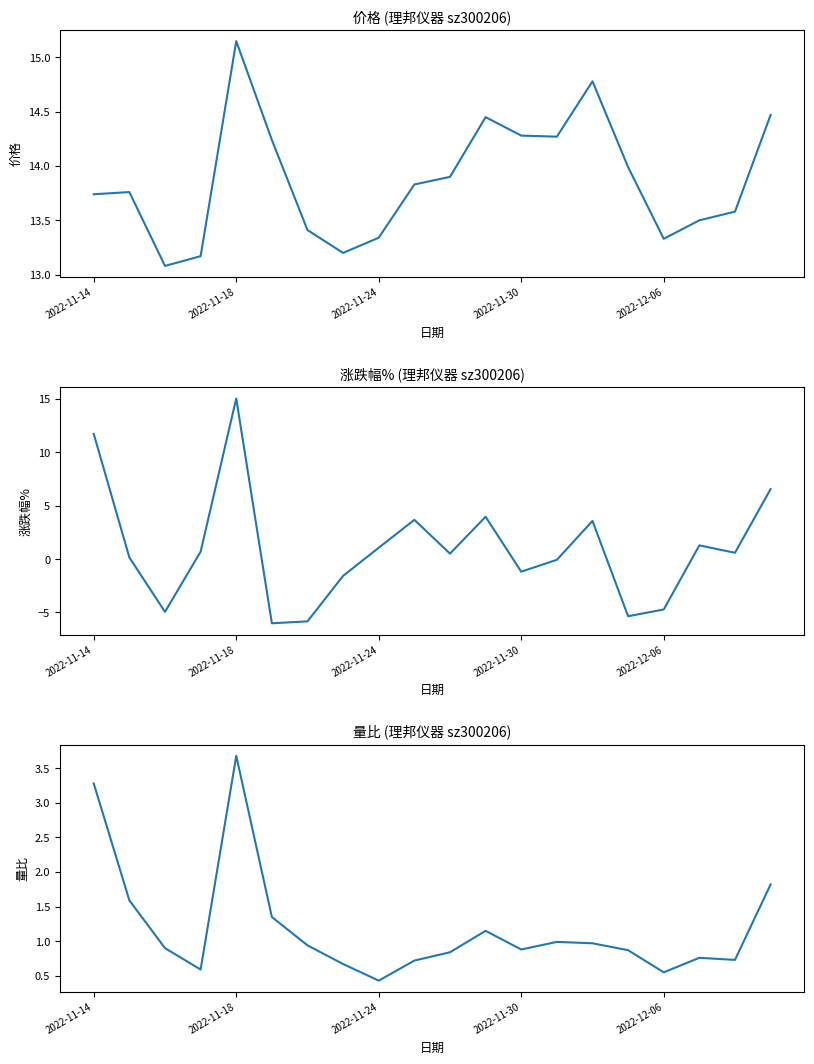

What is the average value of the 涨跌幅% series?

1.0